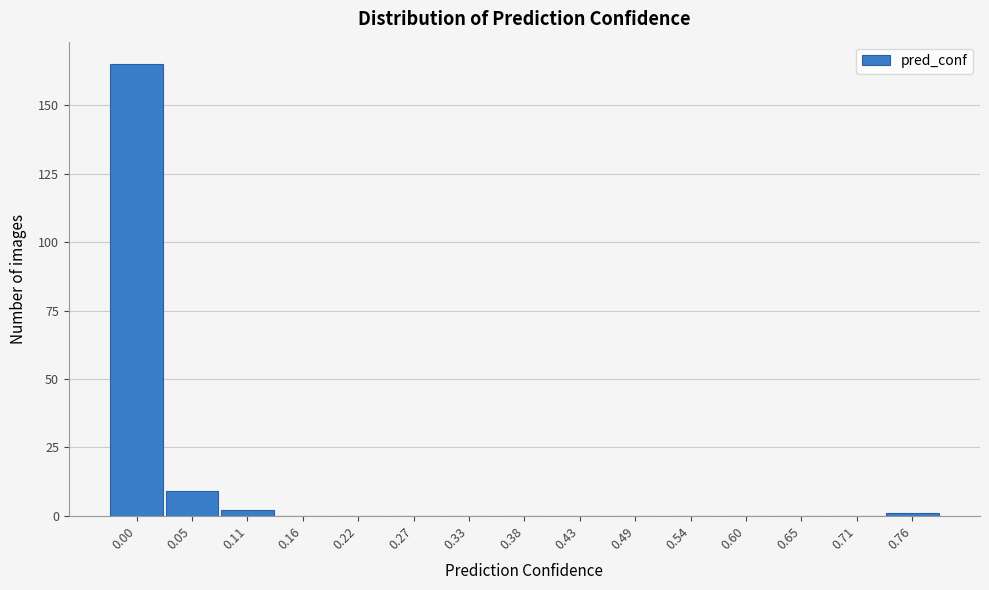

Reading left to right, what are all the values shown in this chart?

0.00=165	0.05=9	0.11=2	0.16=0	0.22=0	0.27=0	0.33=0	0.38=0	0.43=0	0.49=0	0.54=0	0.60=0	0.65=0	0.71=0	0.76=1